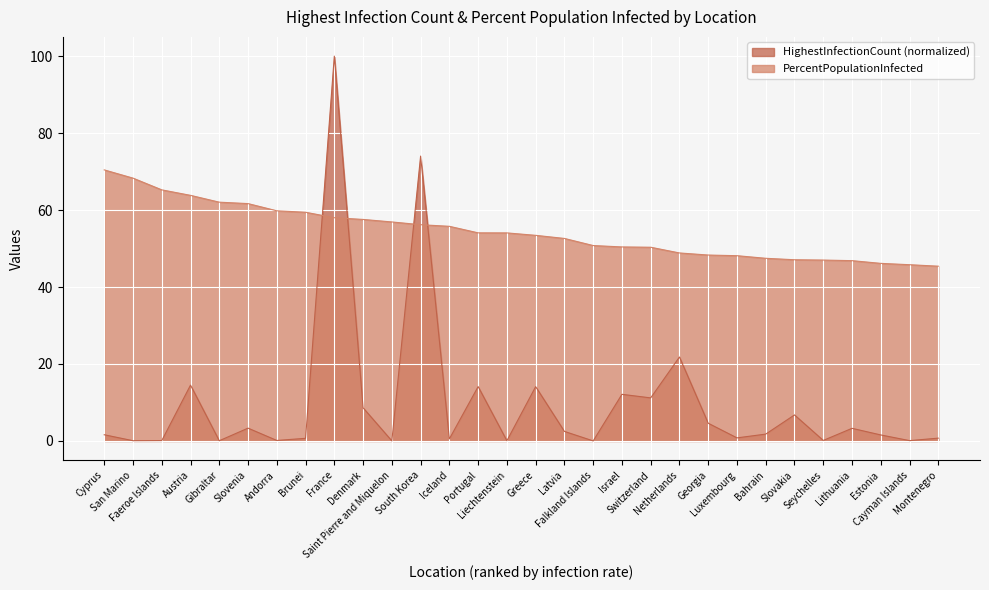

Reading left to right, what are all the values shown in this chart?

HighestInfectionCount: Cyprus=1.6	San Marino=0.1	Faeroe Islands=0.1	Austria=14.5	Gibraltar=0.1	Slovenia=3.3	Andorra=0.1	Brunei=0.7	France=100.0	Denmark=8.6	Saint Pierre and Miquelon=0.0	South Korea=74.0	Iceland=0.5	Portugal=14.1	Liechtenstein=0.1	Greece=14.1	Latvia=2.5	Falkland Islands=0.0	Israel=12.1	Switzerland=11.2	Netherlands=21.8	Georgia=4.6	Luxembourg=0.8	Bahrain=1.8	Slovakia=6.8	Seychelles=0.1	Lithuania=3.3	Estonia=1.6	Cayman Islands=0.1	Montenegro=0.7
PercentPopulationInfected: Cyprus=70.4	San Marino=68.3	Faeroe Islands=65.2	Austria=63.8	Gibraltar=62.0	Slovenia=61.7	Andorra=59.8	Brunei=59.4	France=58.0	Denmark=57.6	Saint Pierre and Miquelon=56.9	South Korea=56.2	Iceland=55.8	Portugal=54.1	Liechtenstein=54.1	Greece=53.4	Latvia=52.6	Falkland Islands=50.8	Israel=50.4	Switzerland=50.3	Netherlands=48.9	Georgia=48.3	Luxembourg=48.1	Bahrain=47.5	Slovakia=47.1	Seychelles=47.0	Lithuania=46.8	Estonia=46.1	Cayman Islands=45.8	Montenegro=45.4